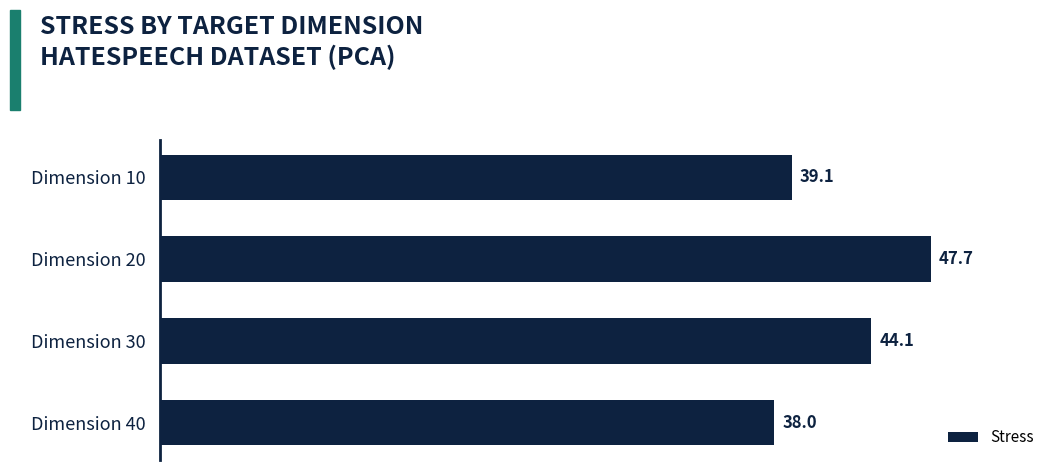

How many bars are there in total?

4